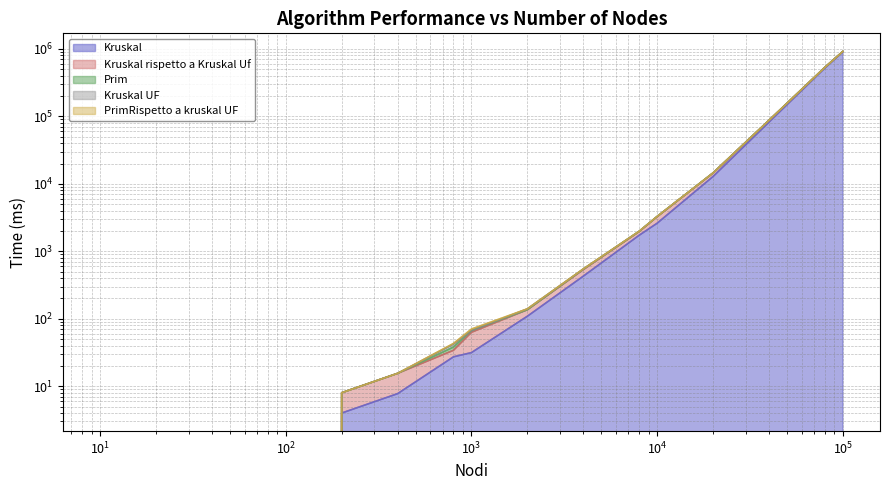

Which has a higher value, 40 or 20?

40